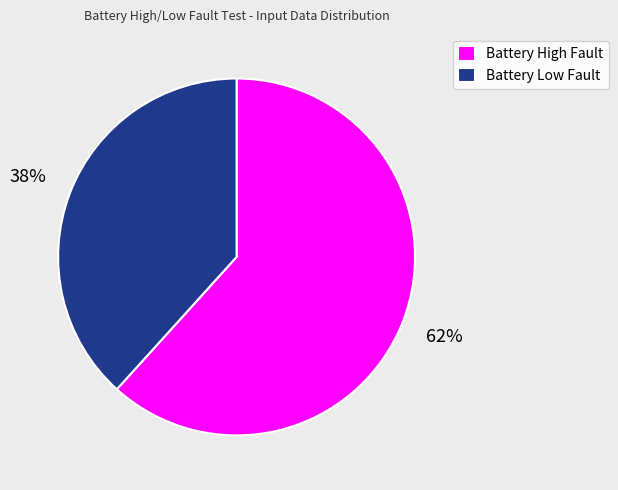

The Battery High Fault slice represents 67% of the pie. True or false?

False